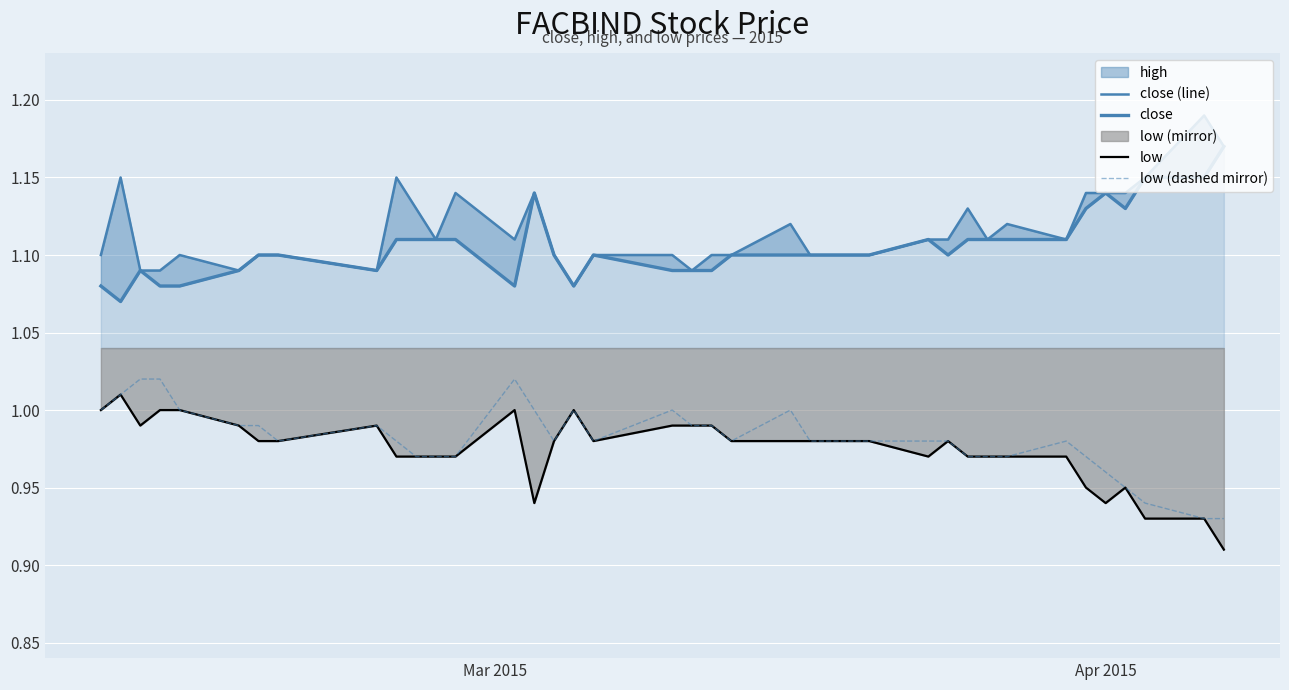

Count the close (line) values in the range 1 to 2.

39